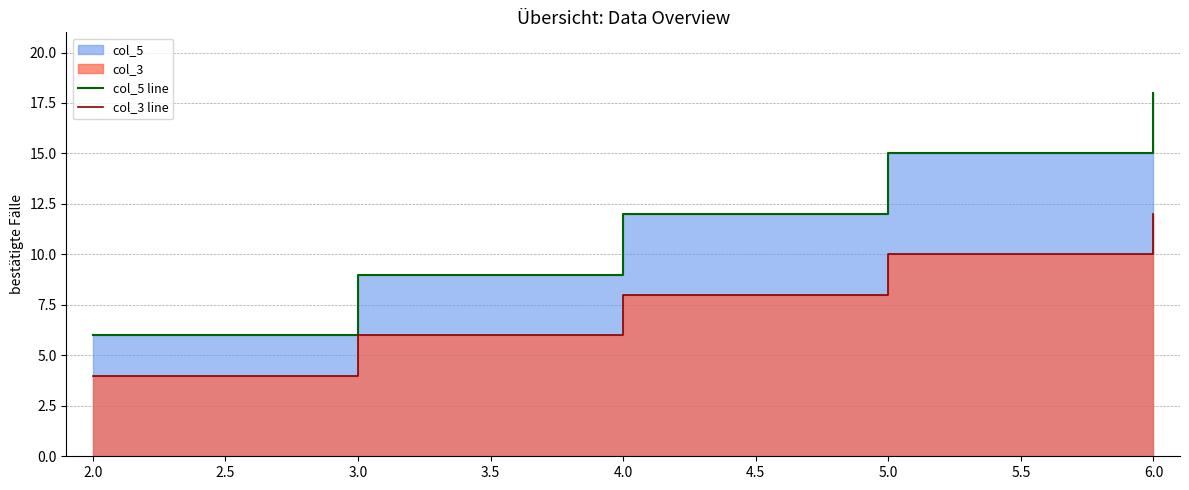

True or false: col_5 line and col_3 line intersect in this chart.

False